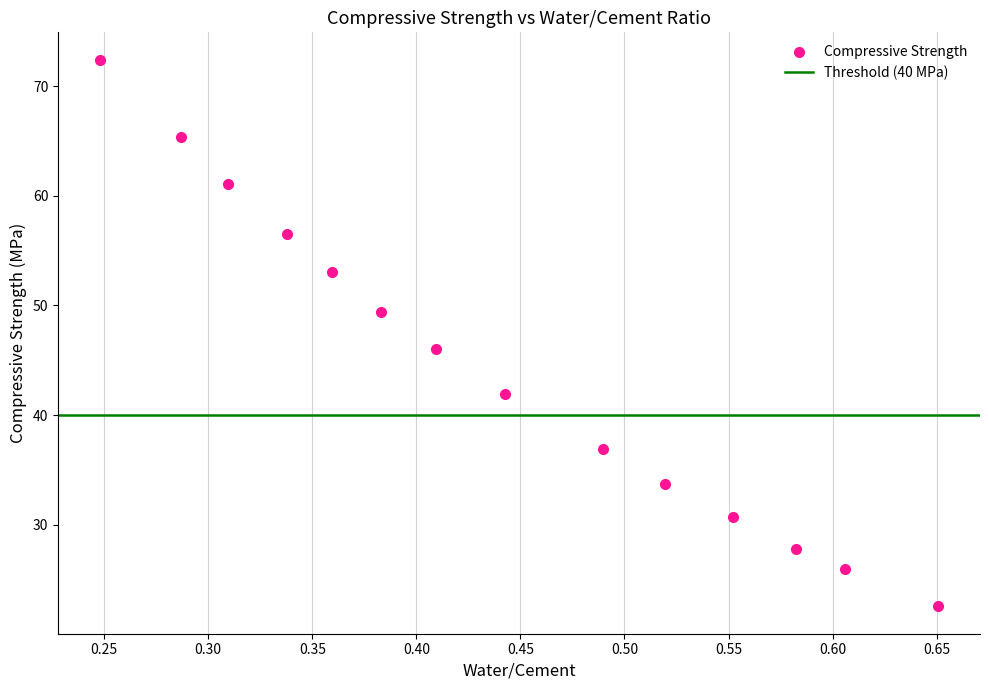

What Y value in the scatter plot is closest to 47?

46.1